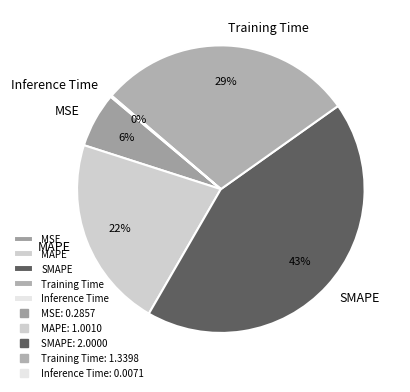

Approximately how many times larger is the value at Training Time compared to SMAPE?

0.7